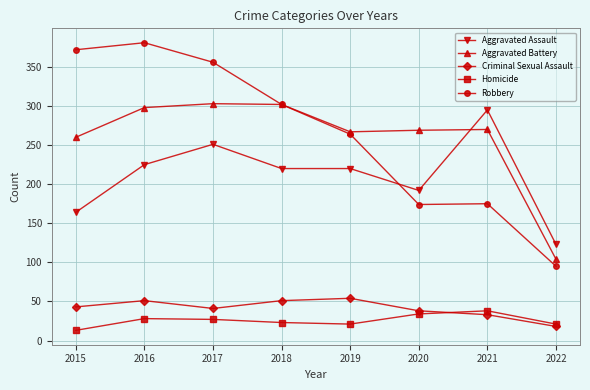

Where is the first local minimum for Robbery?

2020